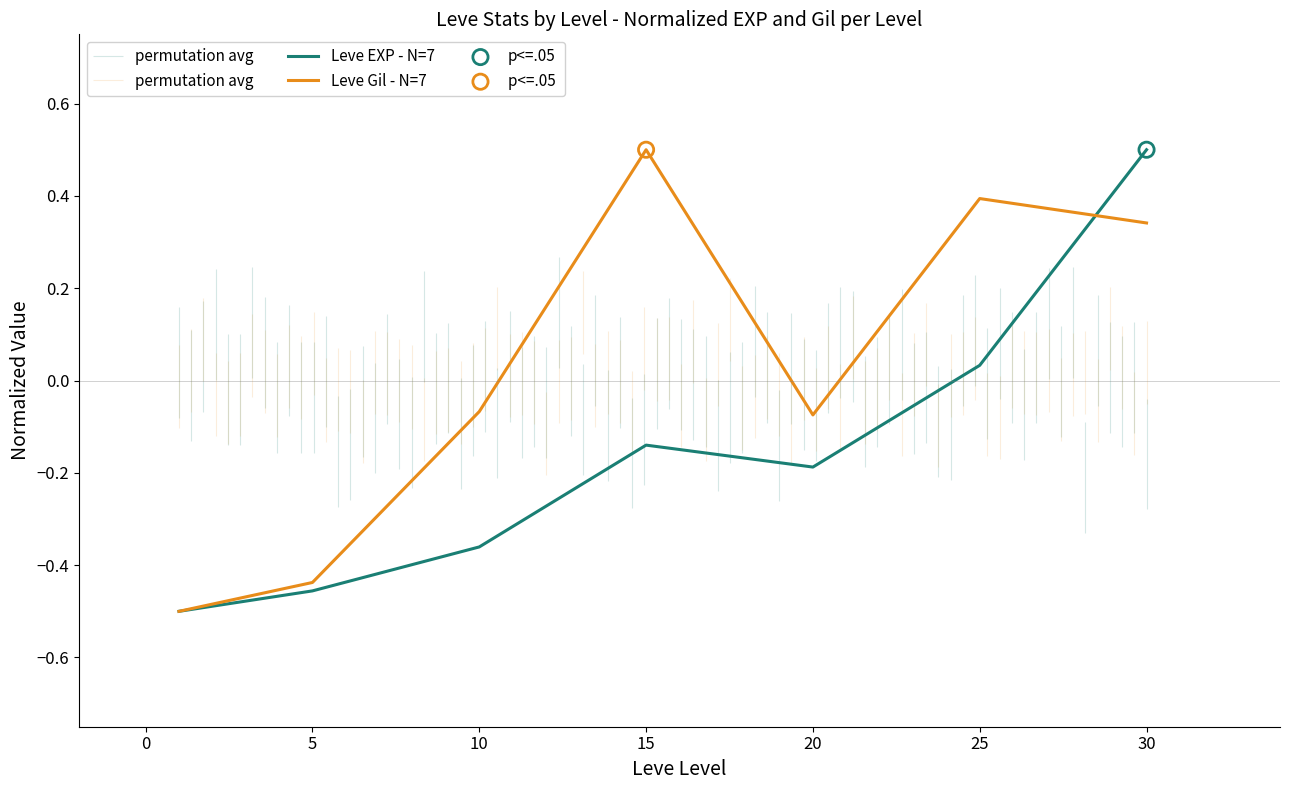

Is the value of Leve EXP - N=7 at 25 greater than the value of Leve Gil - N=7 at 20?

Yes